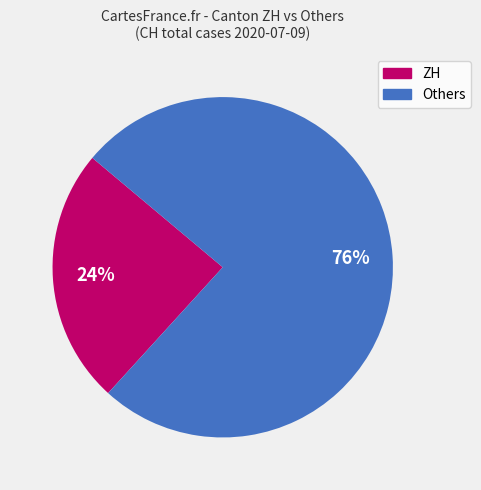

Does any single category account for the majority?

Yes